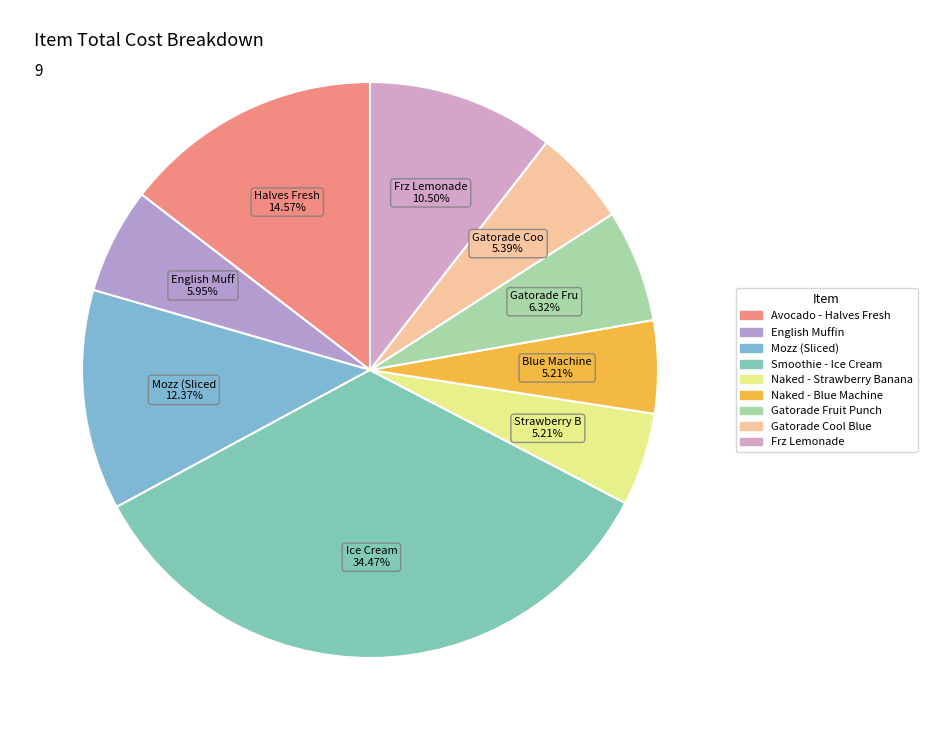

To the nearest percent, what portion does Avocado - Halves Fresh represent?

15%